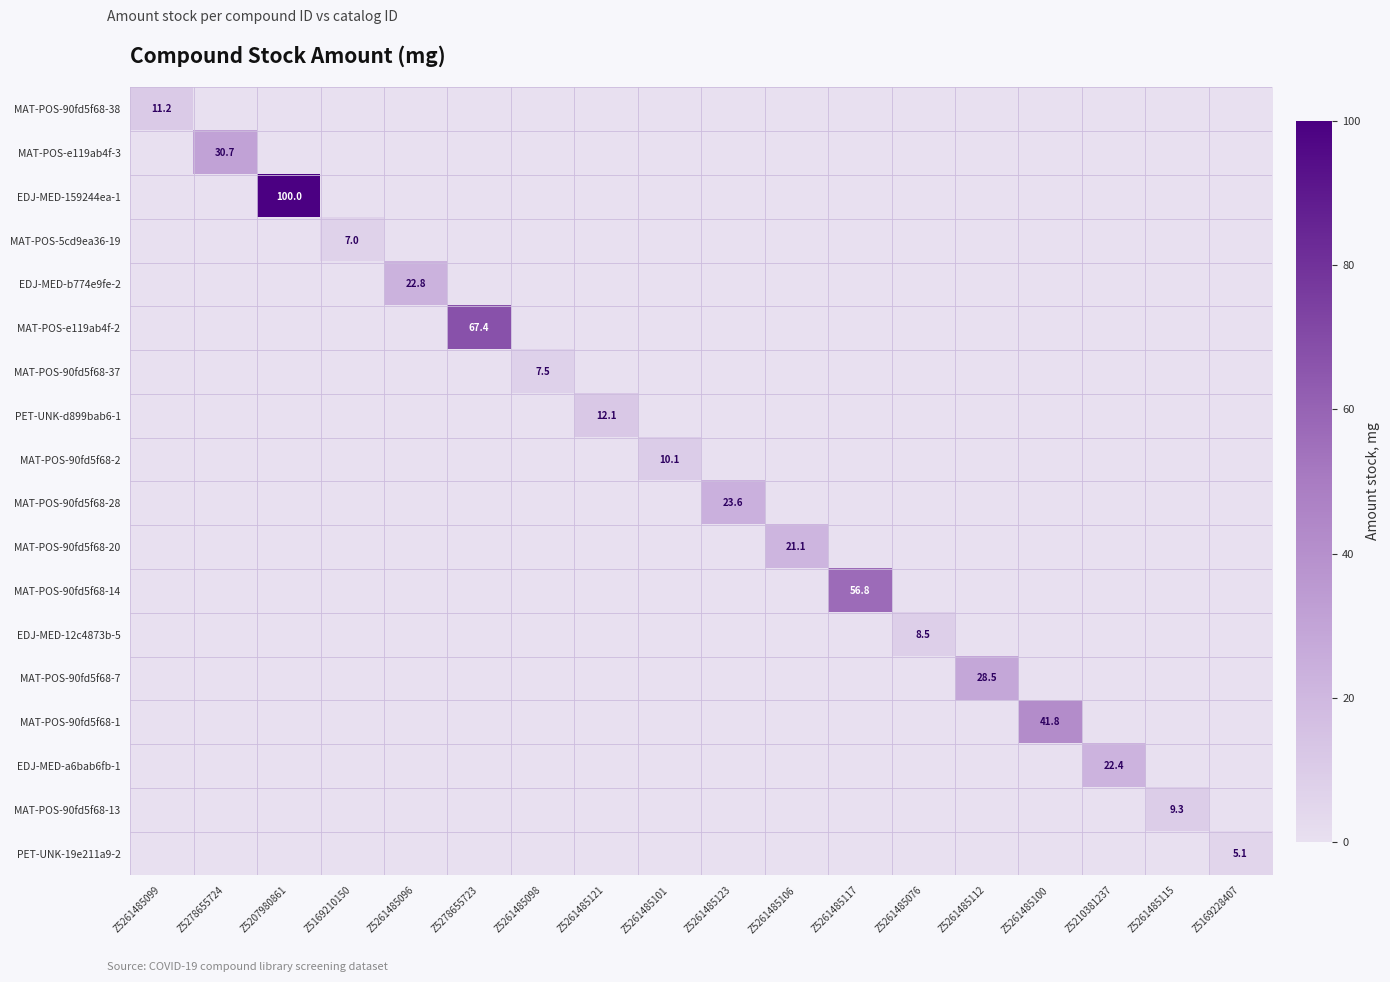

At how many categories does at least one series exceed 7?

16